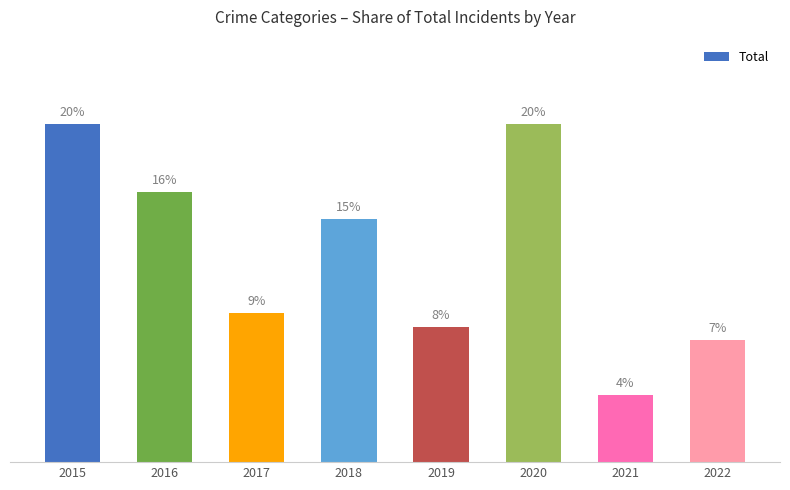

Where does the data first go above 14?

2015